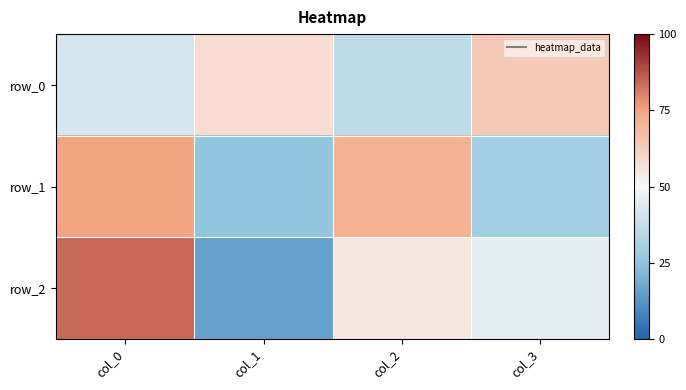

Which category has the lowest value in the row_2 series?

col_1